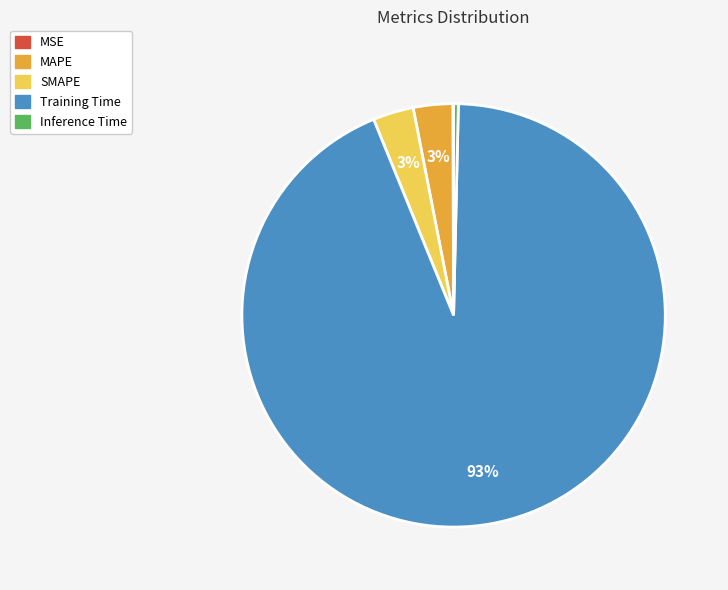

Is the sum of SMAPE and Training Time greater than half?

Yes